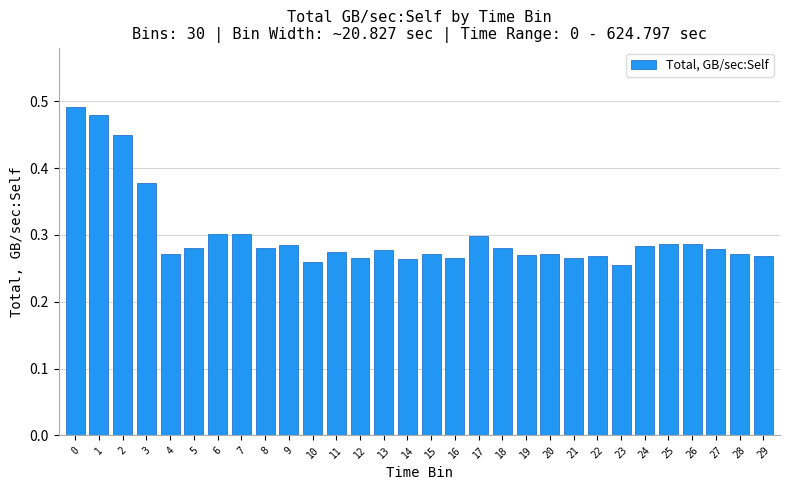

Between 24 and 19, which is larger?

24